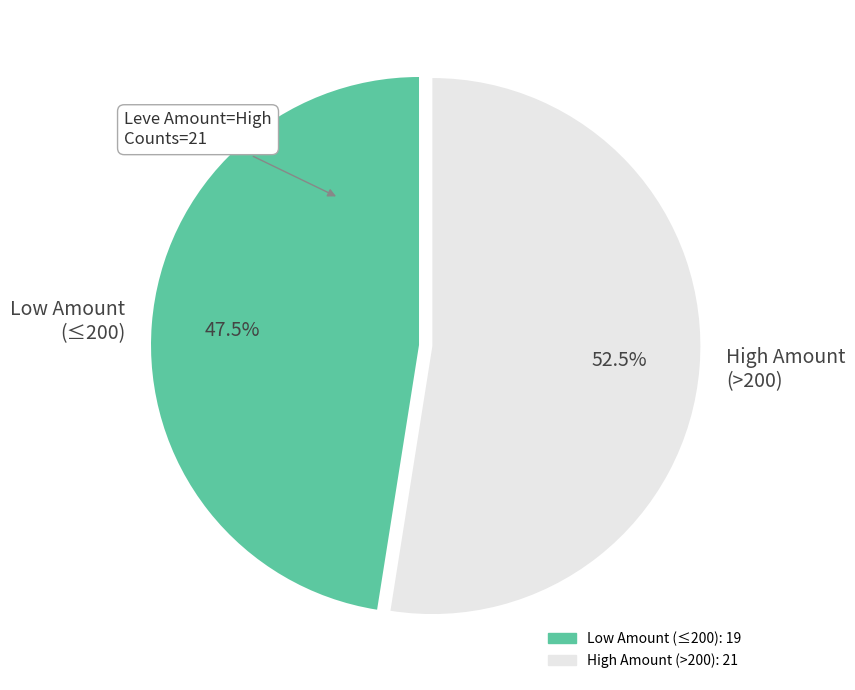

Which category has the smallest portion of the pie?

Low Amount (≤200)